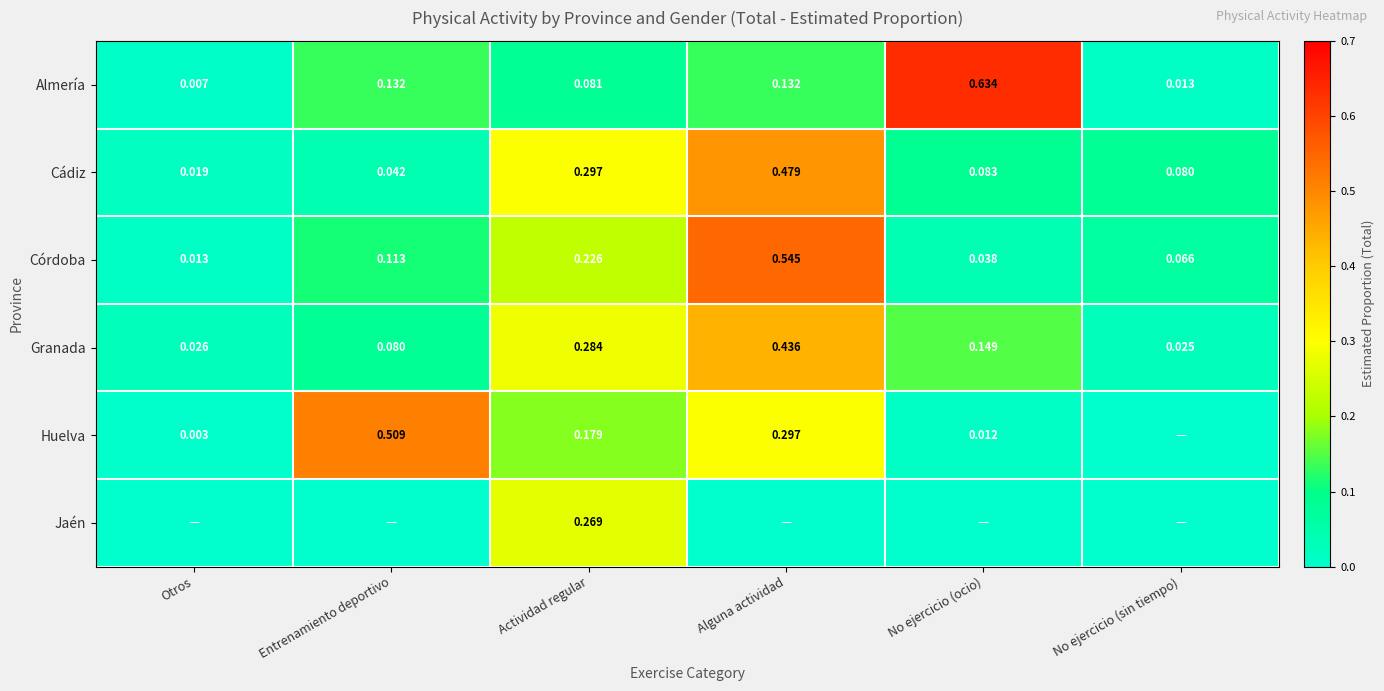

Rank the categories by Córdoba value from lowest to highest.

Otros, No ejercicio (ocio), No ejercicio (sin tiempo), Entrenamiento deportivo, Actividad regular, Alguna actividad